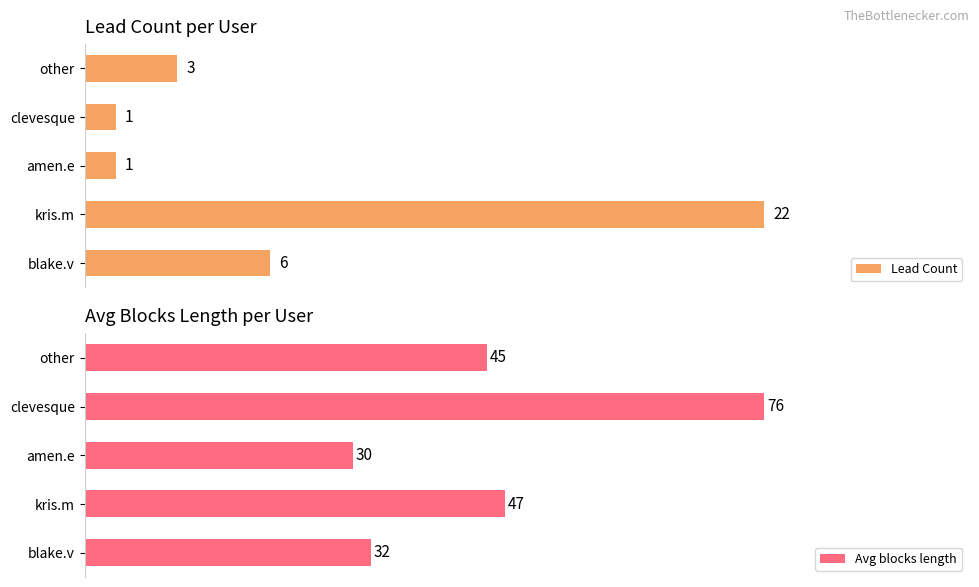

List the labels in order of Avg blocks length value, largest first.

clevesque, kris.m, other, blake.v, amen.e